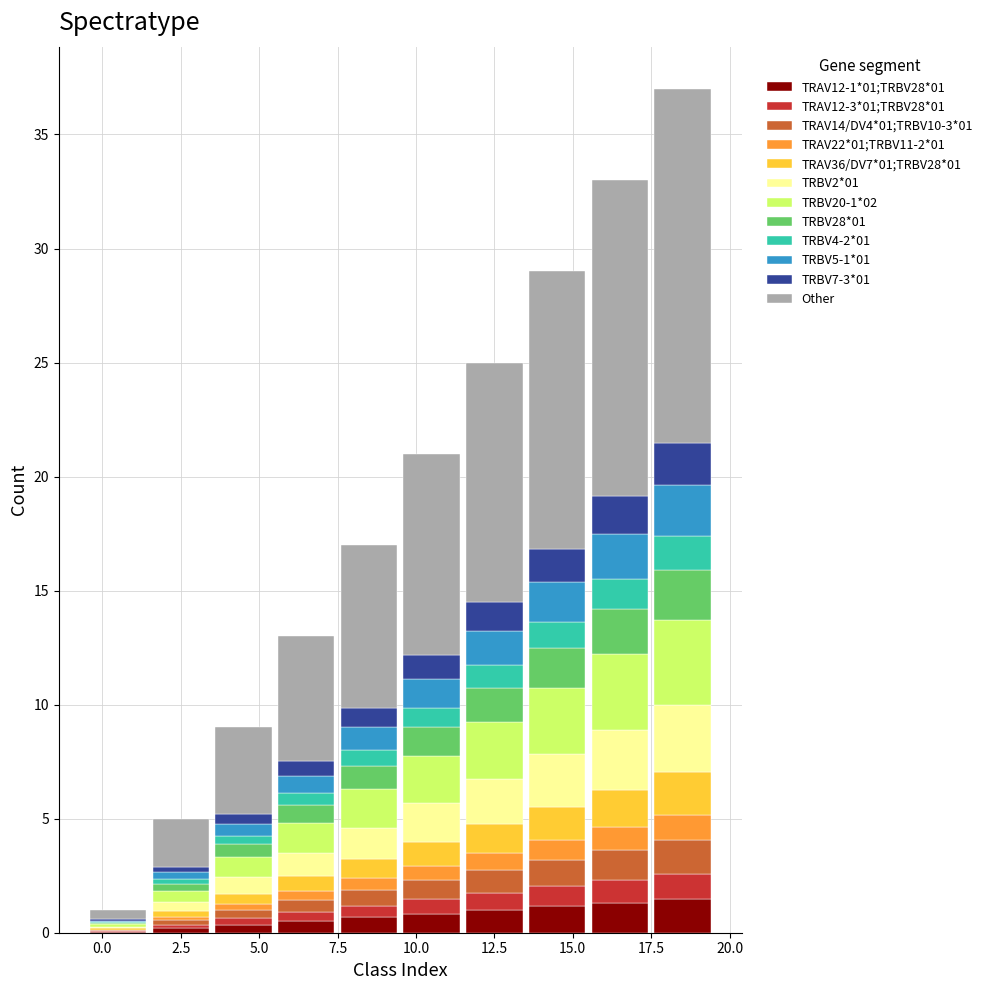

Which range on the x-axis has the tallest stacked bar (by total height)?

17.5 to 19.5